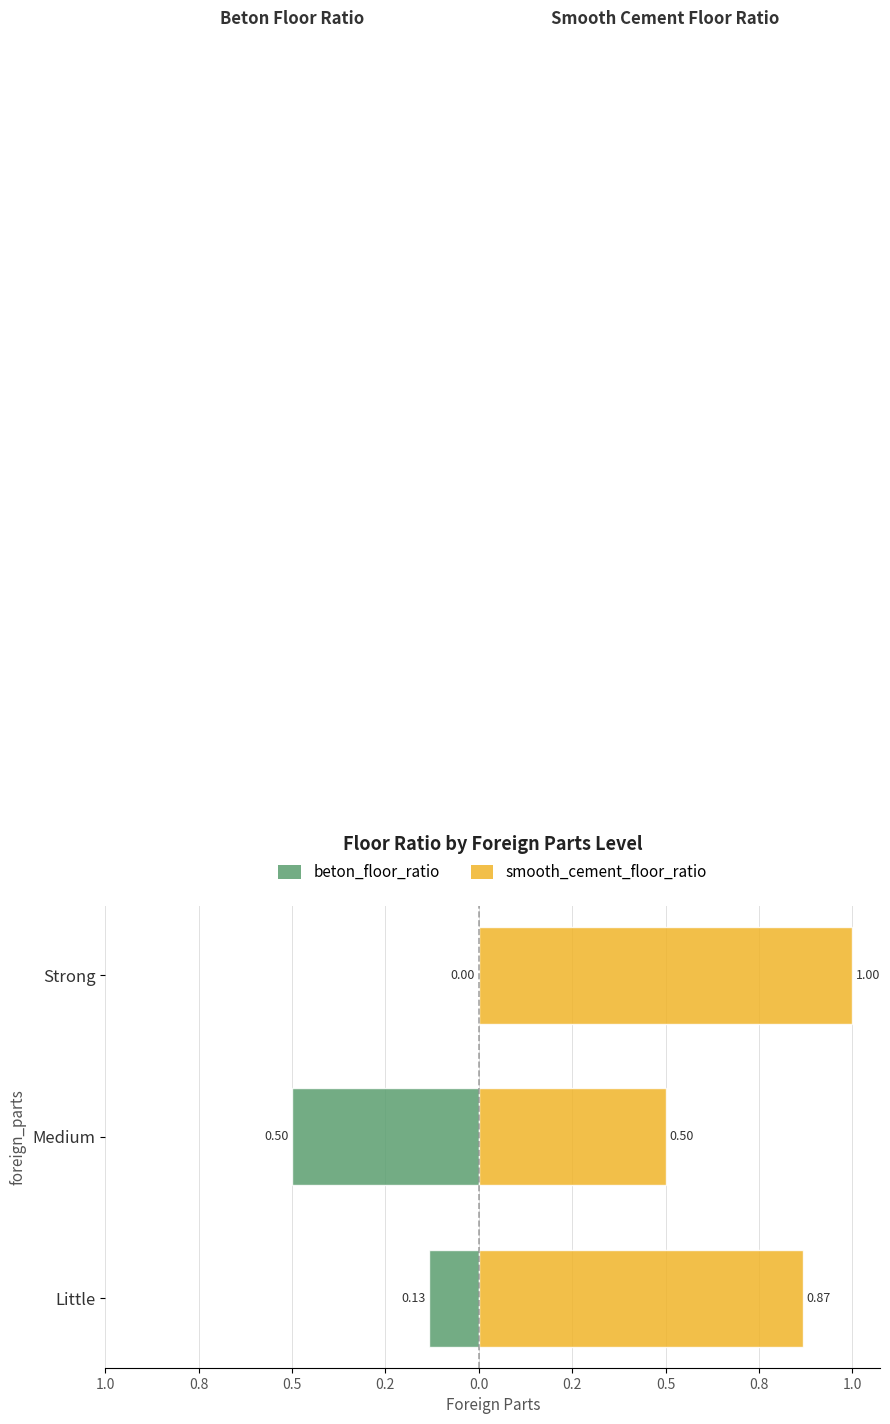

What are all the series names shown in the legend?

beton_floor_ratio, smooth_cement_floor_ratio